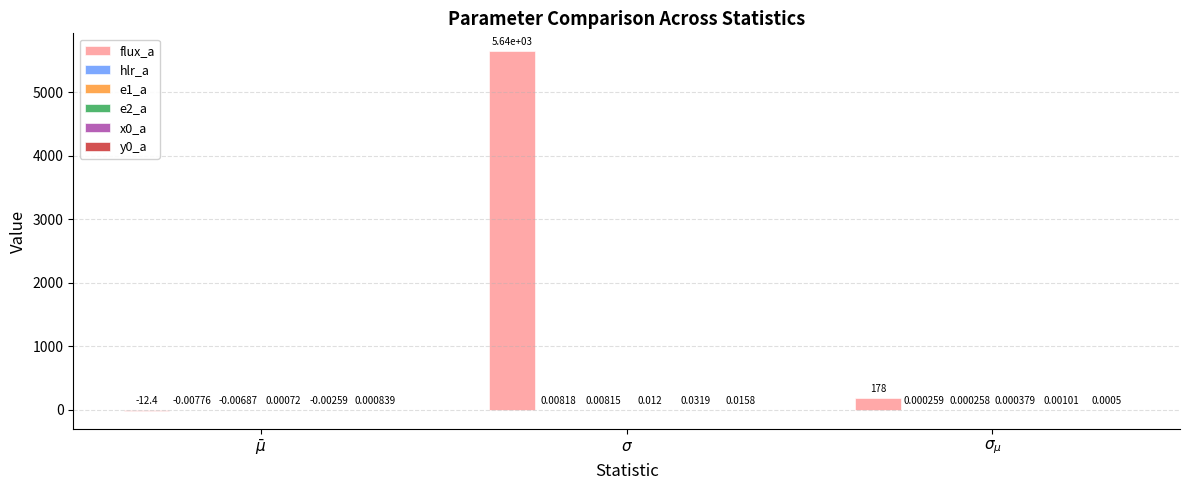

What is the spread (max minus min) of values at $\sigma_{\mu}$?

178.4